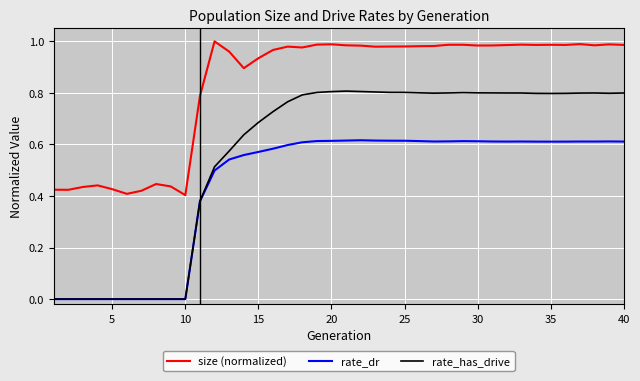

List the series in order of their overall mean, highest first.

size (normalized), rate_has_drive, rate_dr